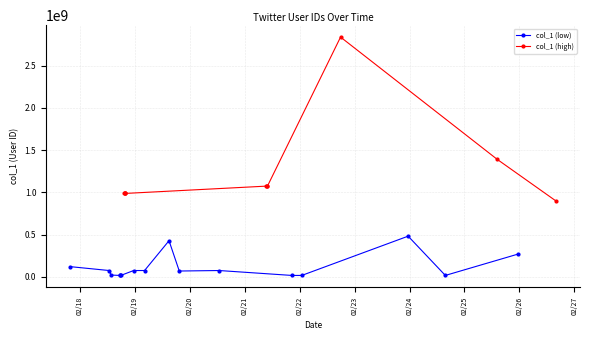

What is the change in value from 2018-02-21 20:32:45 to 2018-02-18 12:43:34?

+58007446